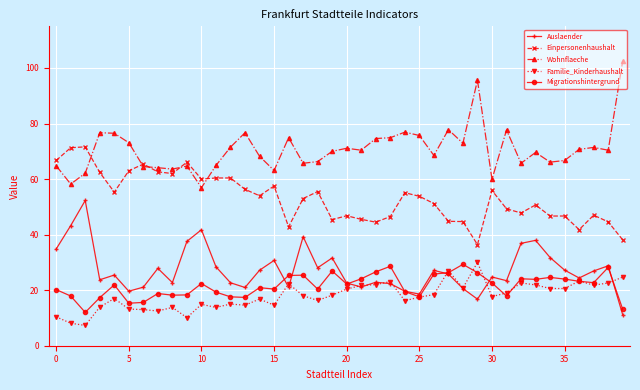

Which series has the largest total across all categories?

Wohnflaeche